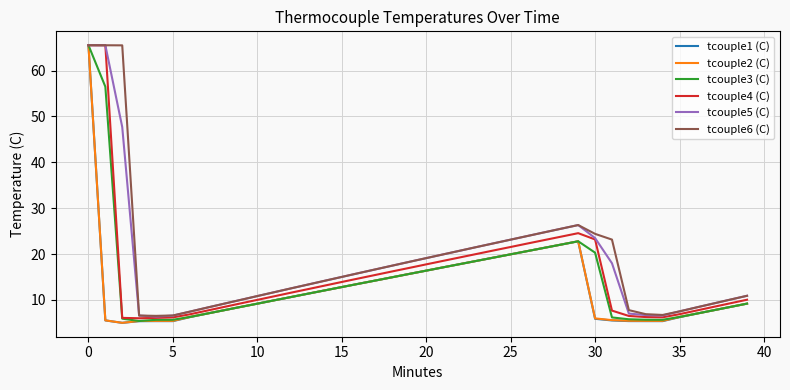

Which series has the largest total across all categories?

tcouple6 (C)